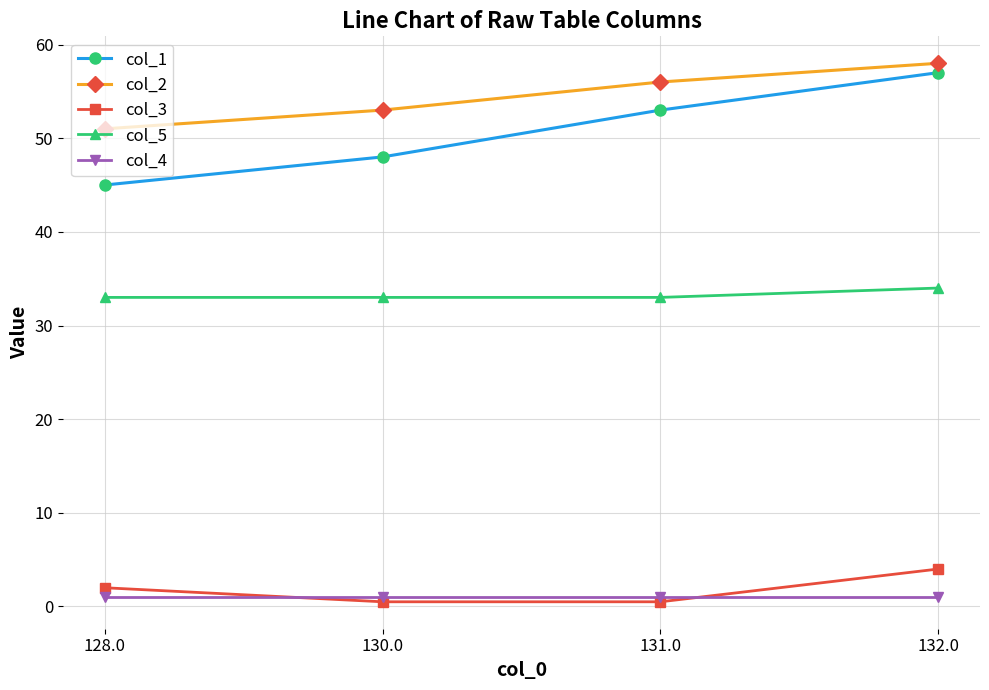

What value does the col_5 series have at 130.0?

33.0